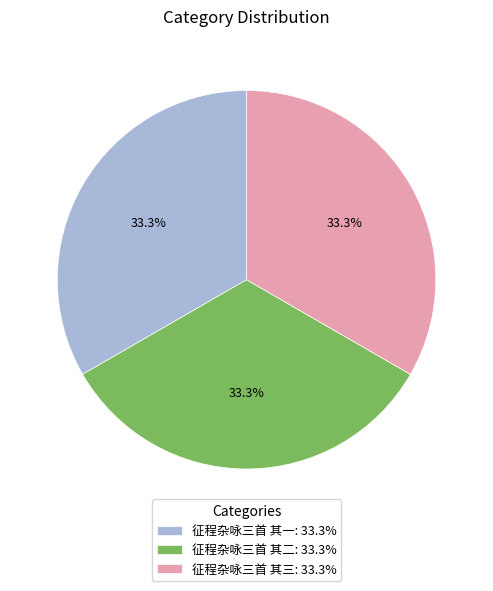

What is the ratio of the value at 征程杂咏三首 其一: 33.3% to the value at 征程杂咏三首 其三: 33.3%?

1.0